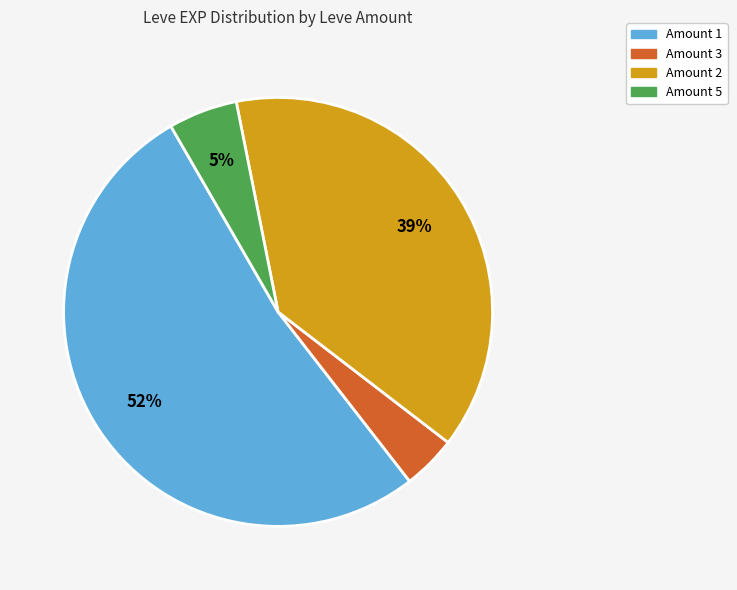

To the nearest percent, what is the average slice percentage?

25%